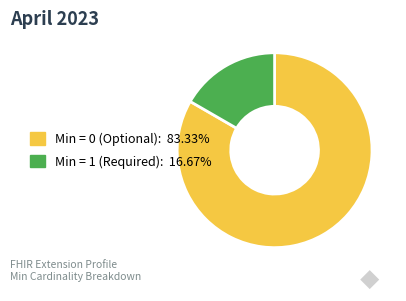

Do Min = 1 (Required): 16.67% and Min = 0 (Optional): 83.33% together represent more than half of the pie?

Yes